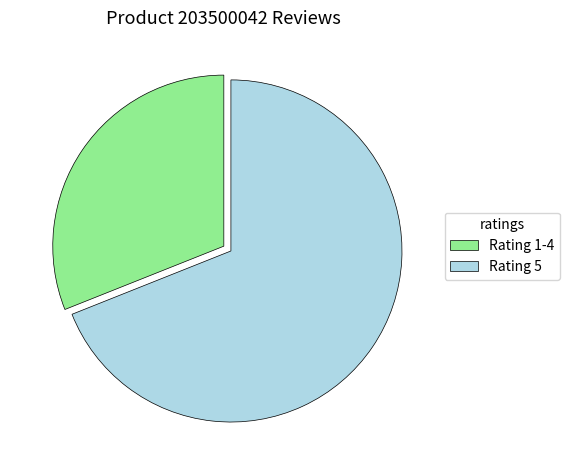

Does any single category account for the majority?

Yes